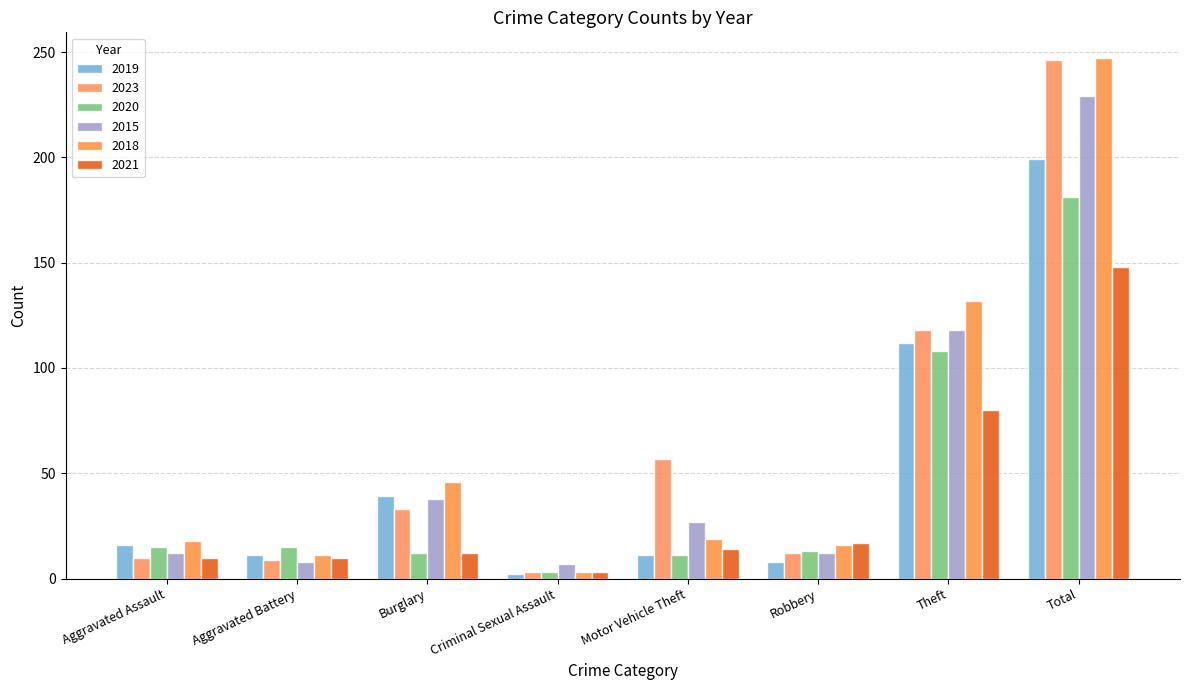

How many categories are shown in the chart?

8